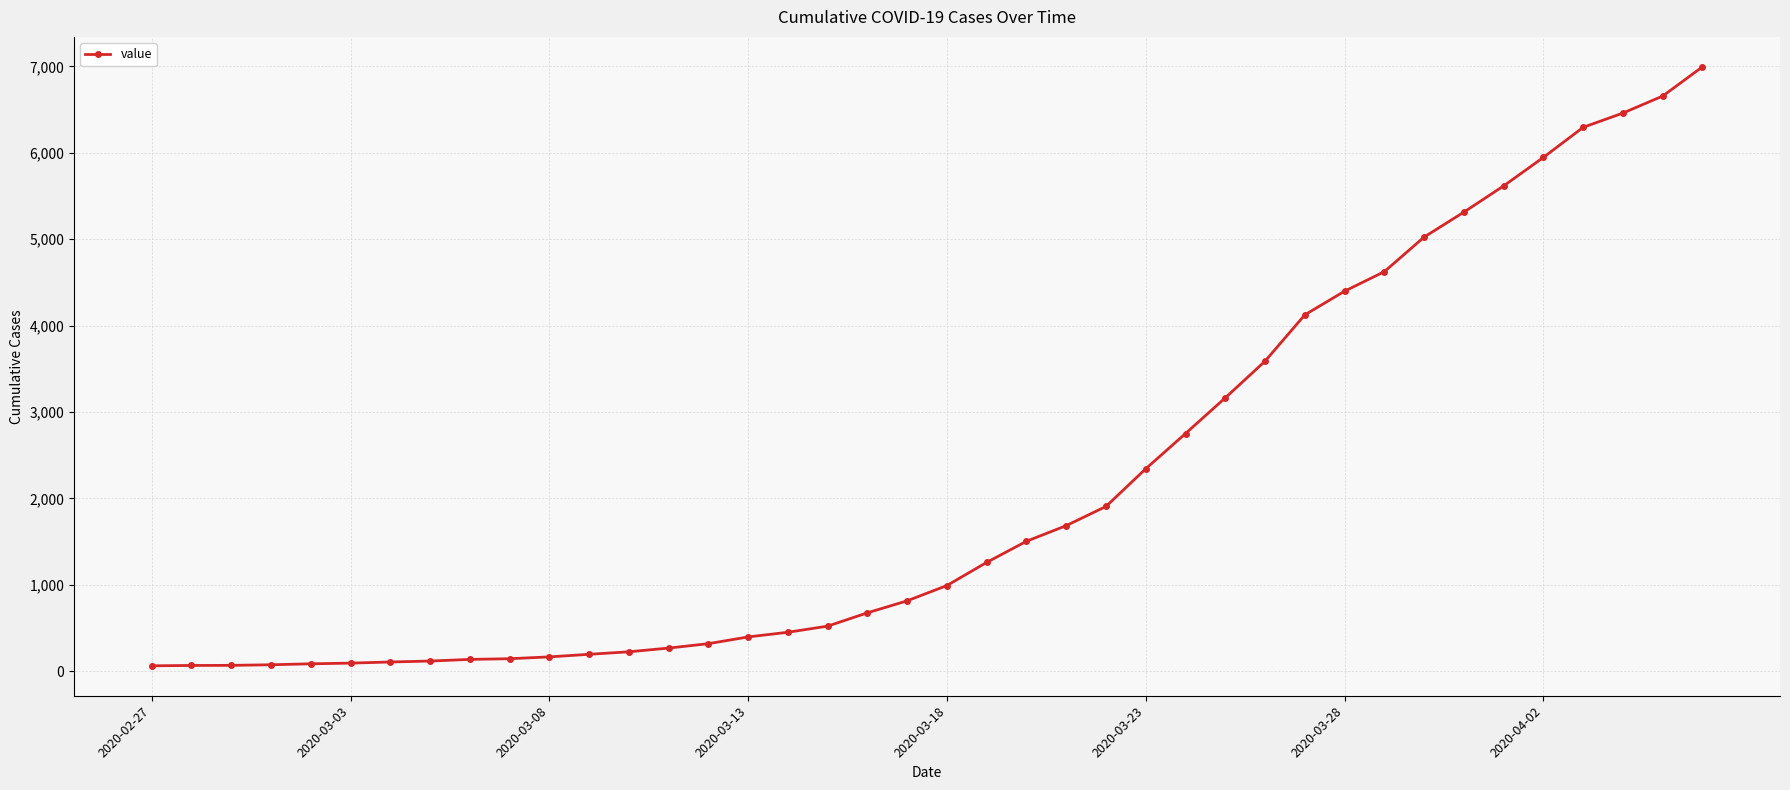

What is the greatest value displayed?

6995